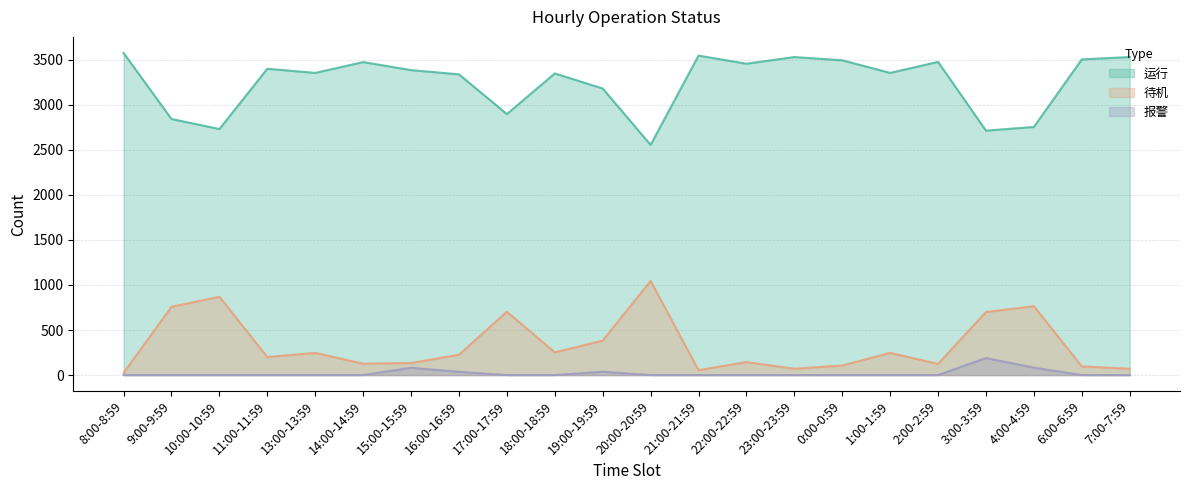

The value of 待机 at 14:00-14:59 is 170. True or false?

False